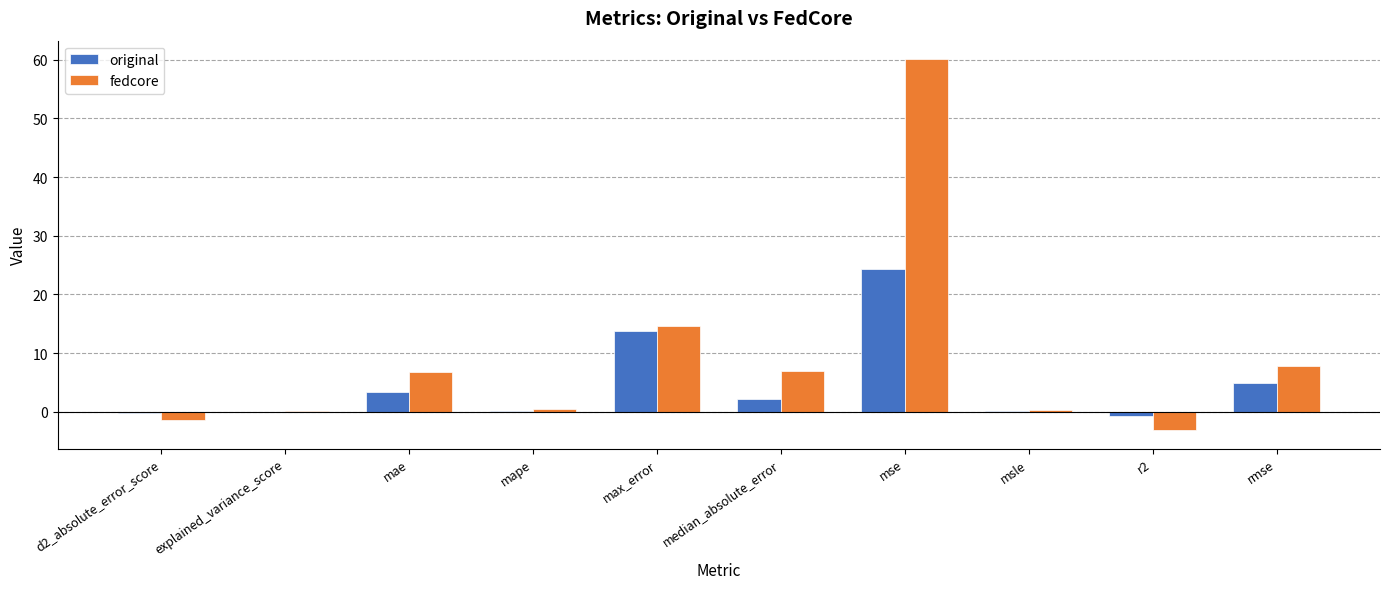

At which category does the chart reach its peak across all series?

mse